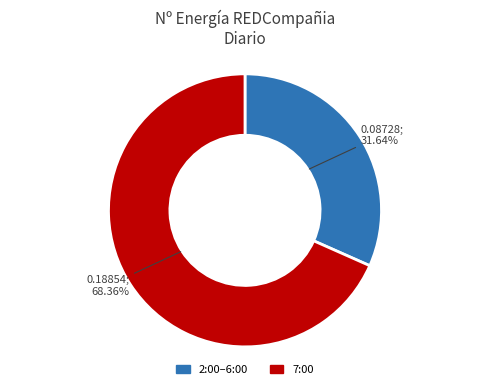

Is there a majority slice in this chart?

Yes